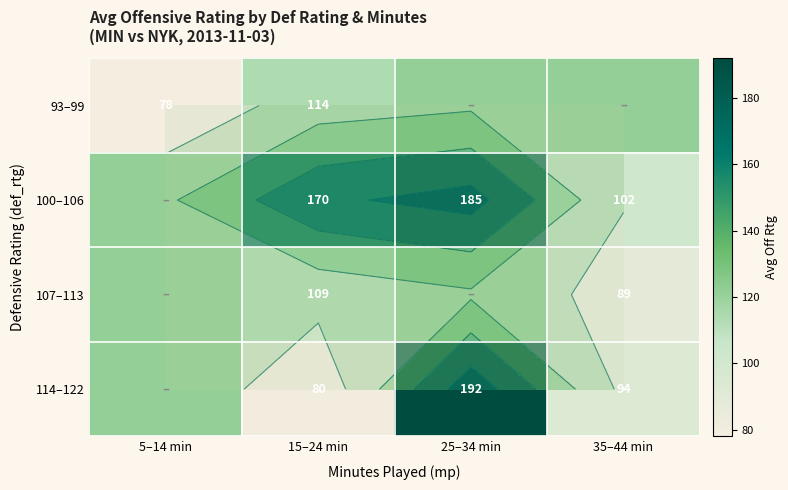

What is the sum of all 107–113 values?

440.1